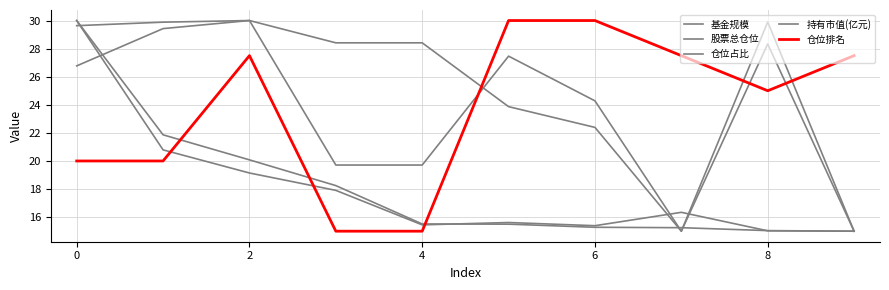

What is the value of the 仓位排名 point at the 4th from the left?

15.0